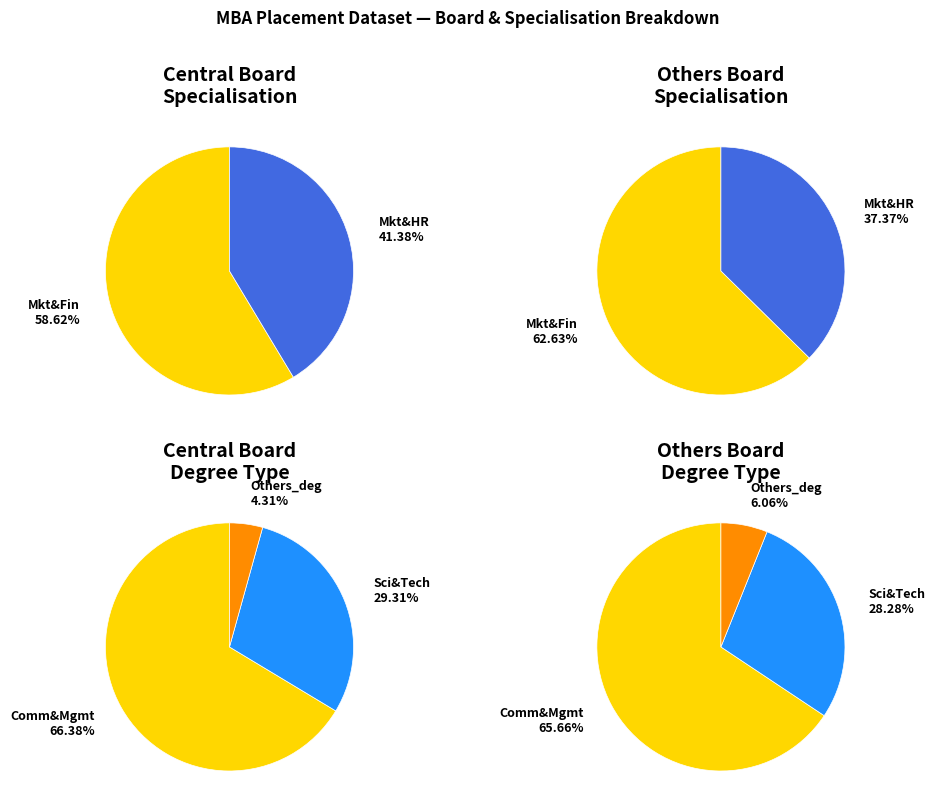

Is the sum of Central and Others greater than half?

Yes